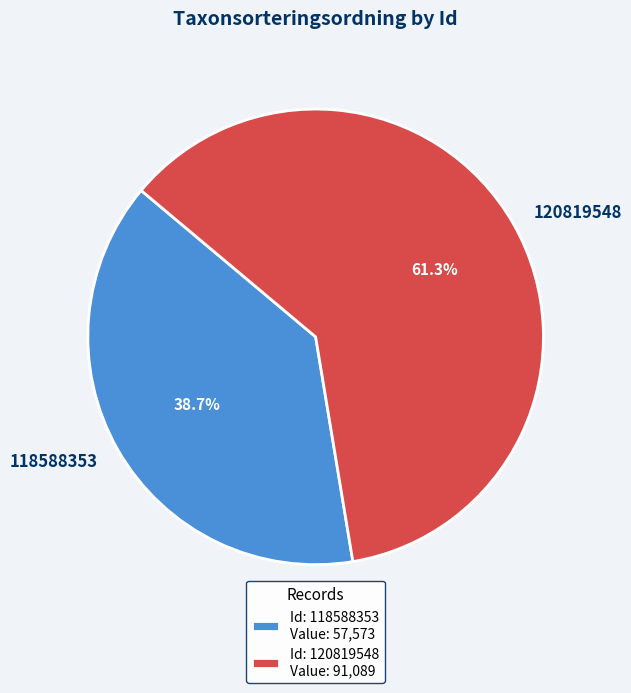

How many segments does this pie chart have?

2